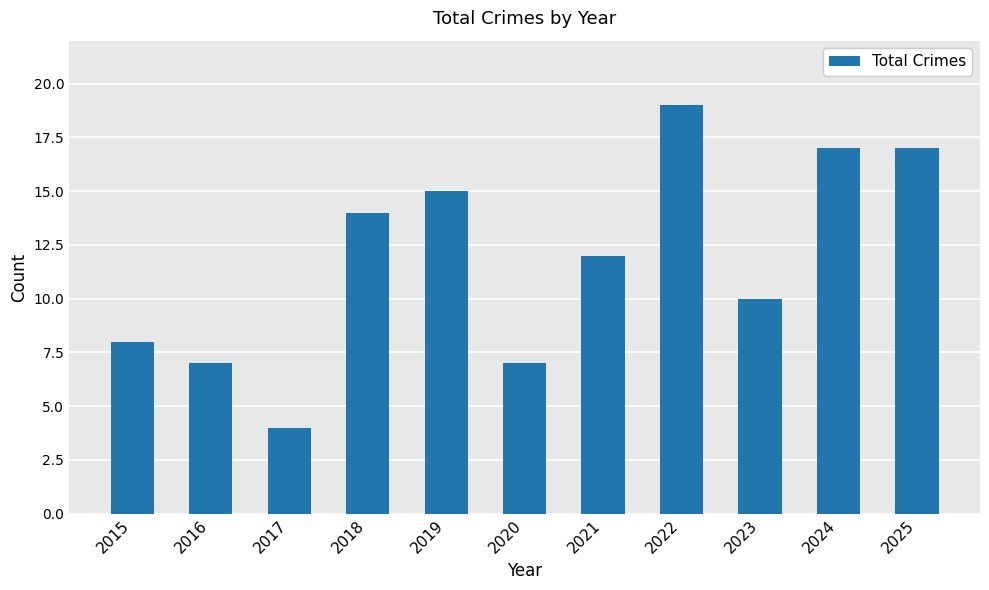

How many data points are less than 12?

5